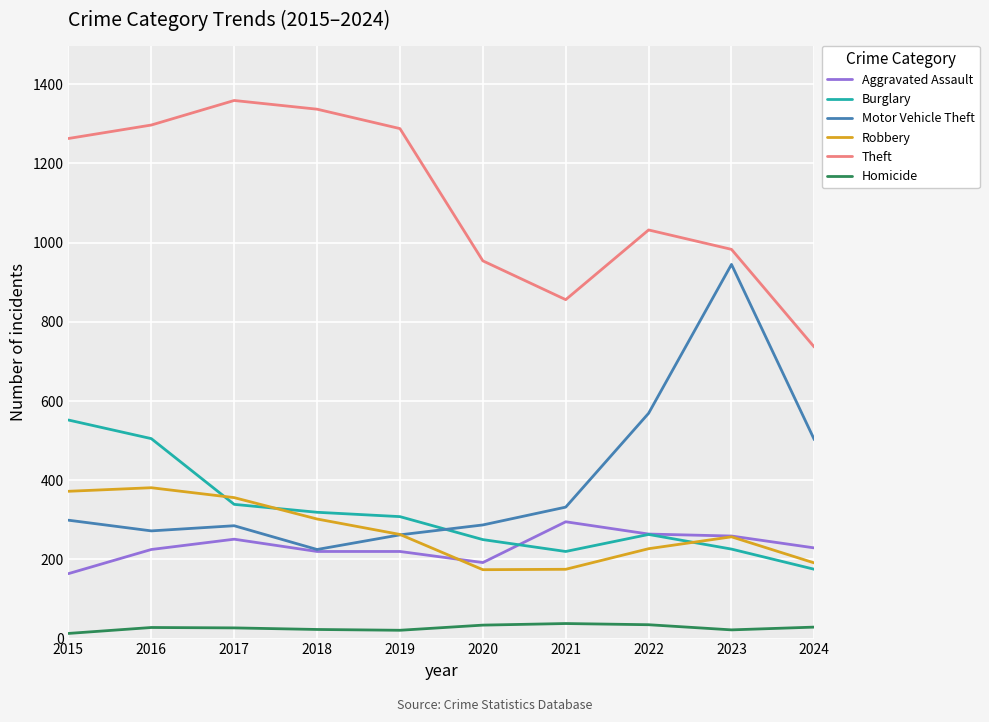

True or false: Theft and Robbery cross at least once.

False